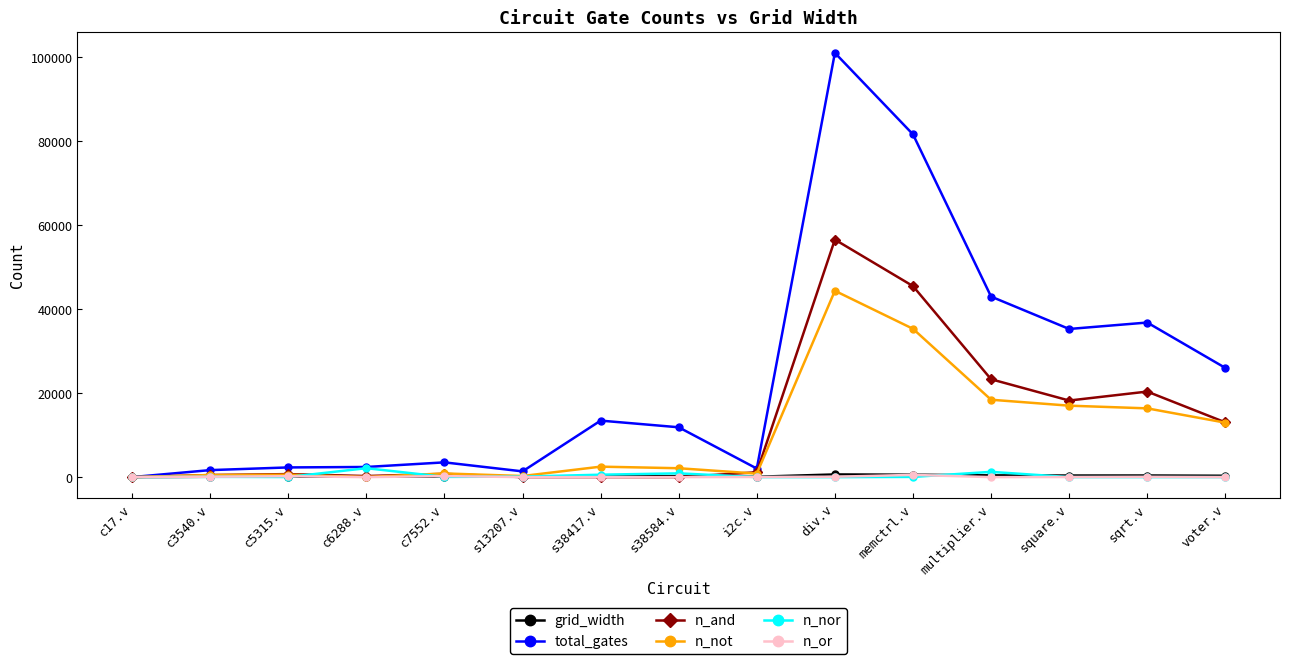

How many series are shown in this chart?

6